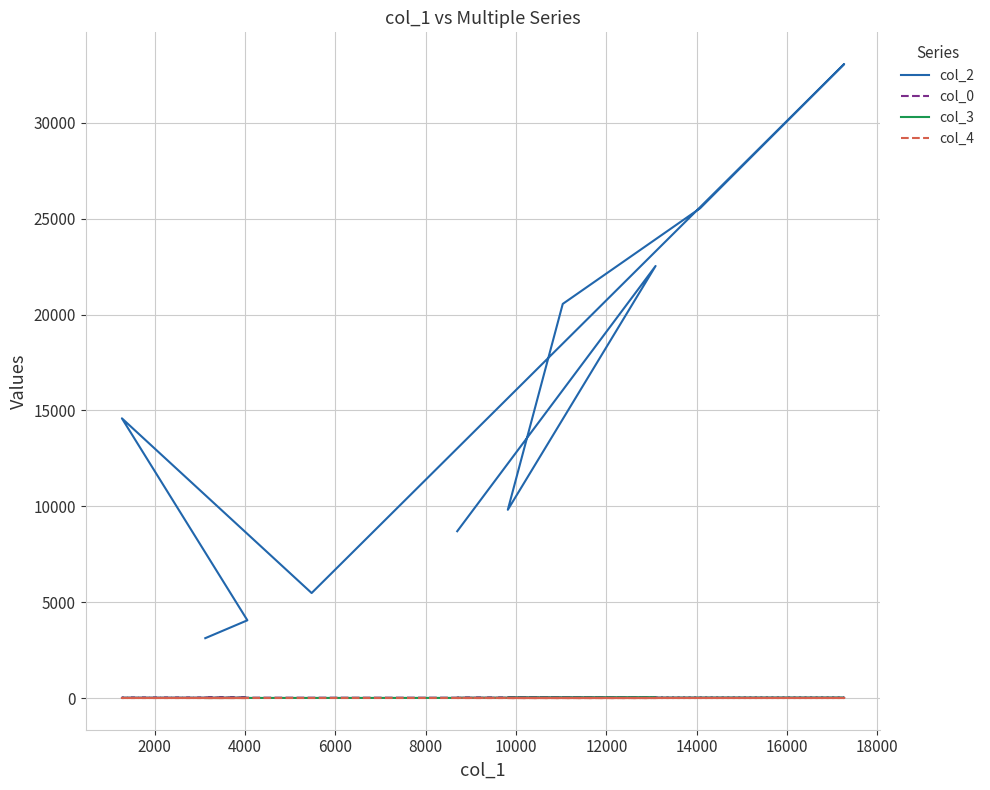

What is the sum of all col_2 values?

147466.0